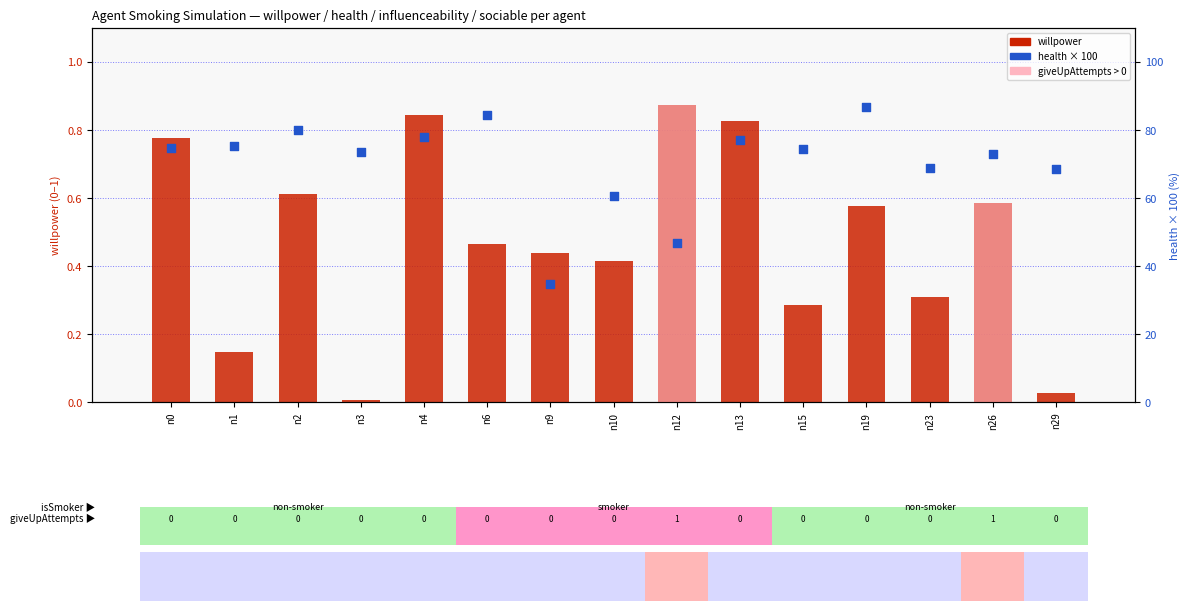

Which series has the largest total across all categories?

health